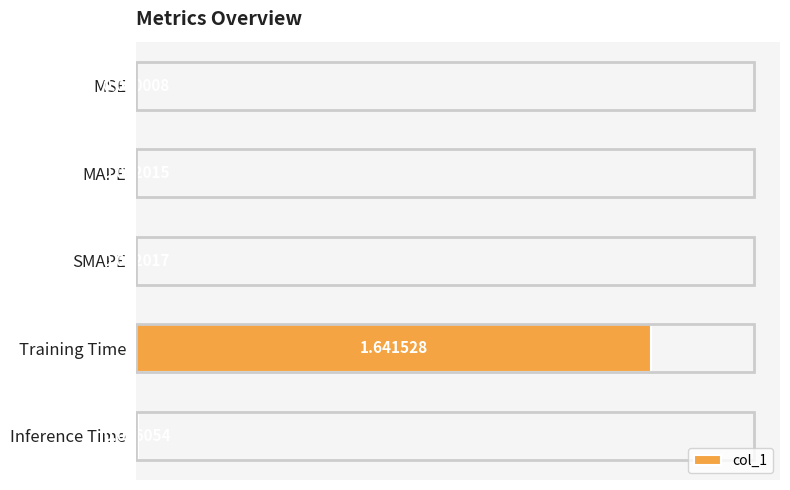

What is the change in value from SMAPE to Training Time?

+1.6